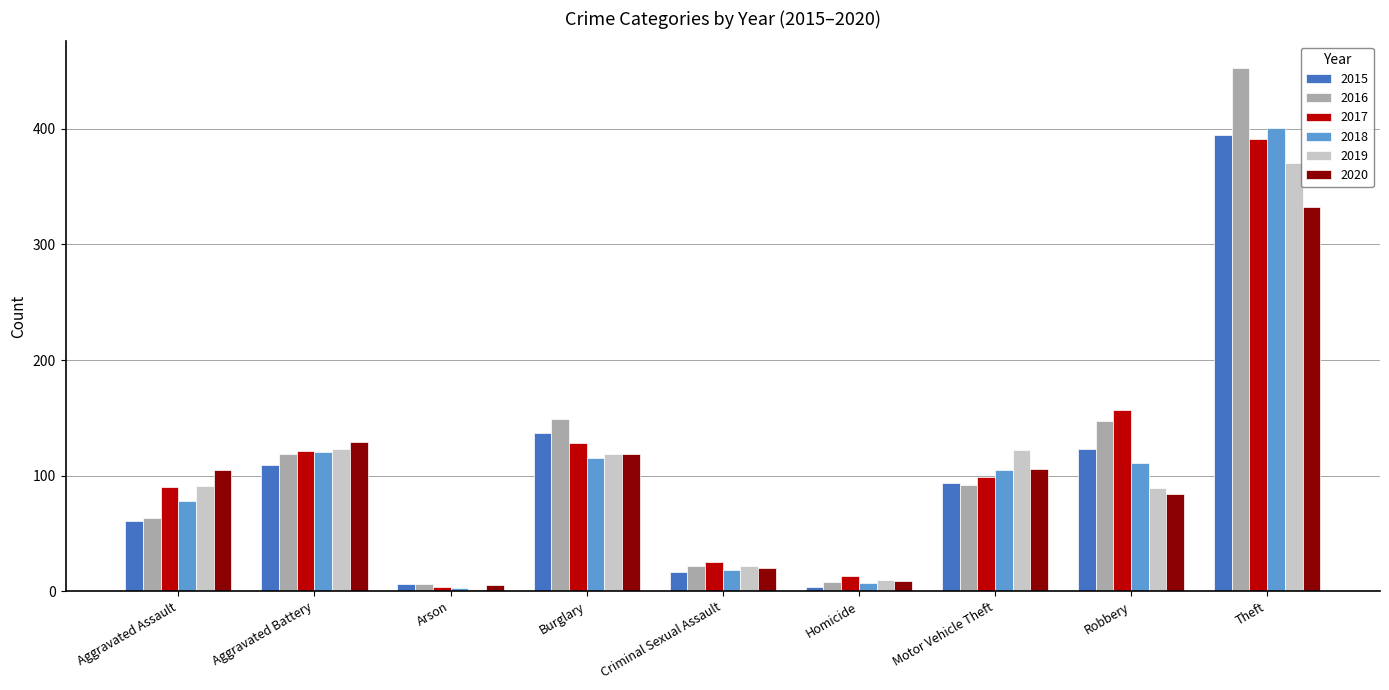

At which category does the chart reach its peak across all series?

Theft